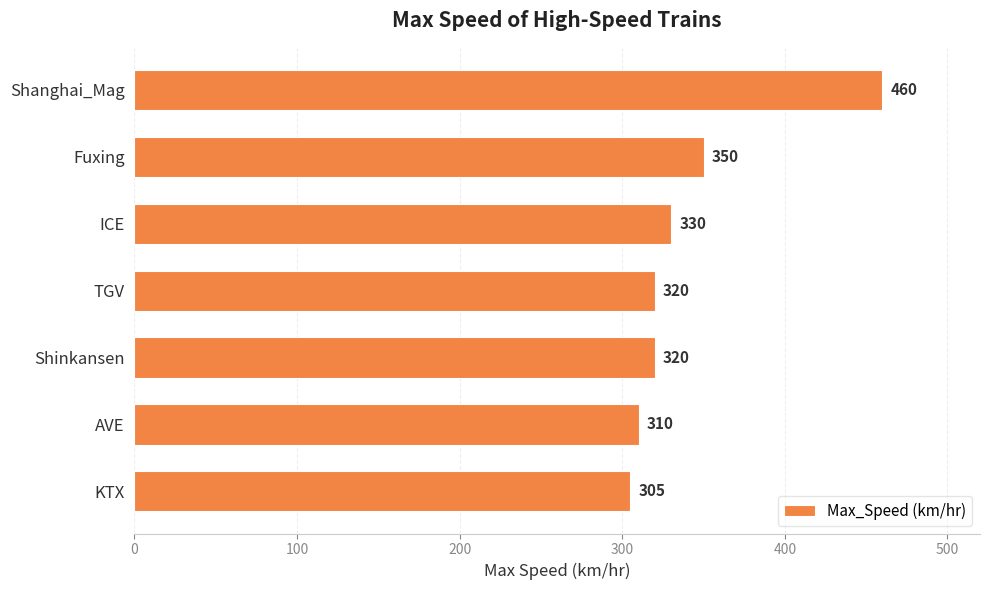

Which category has the lowest value across all series?

KTX